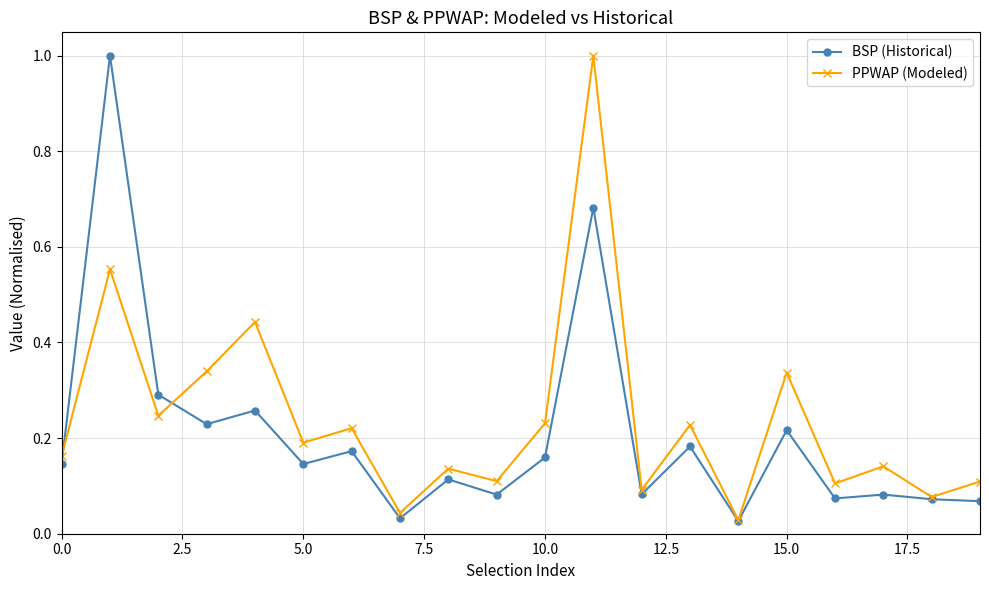

Does the chart display data point markers on the line(s)?

Yes